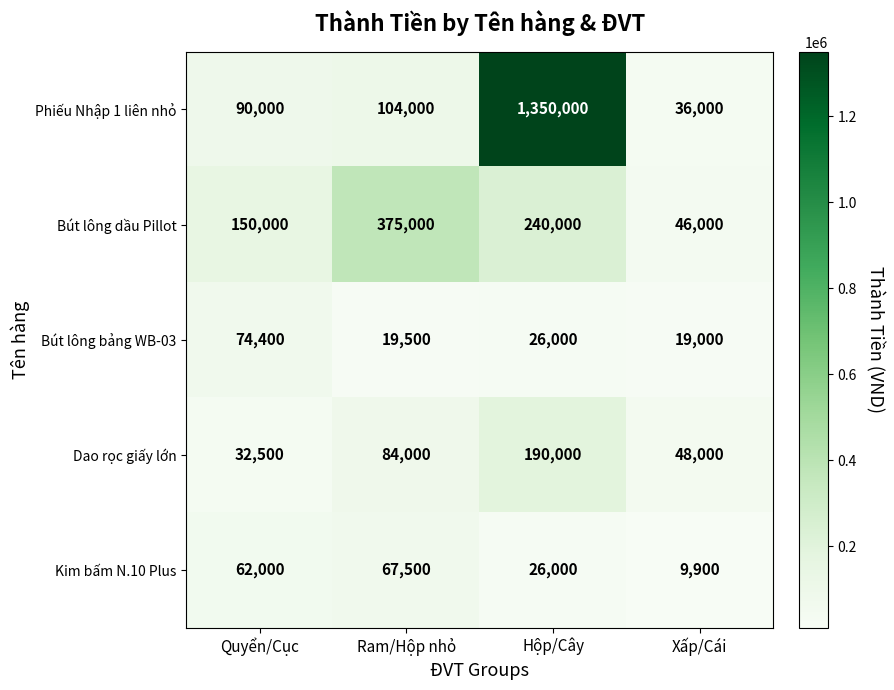

Which series has the largest total across all categories?

Phiếu Nhập 1 liên nhỏ